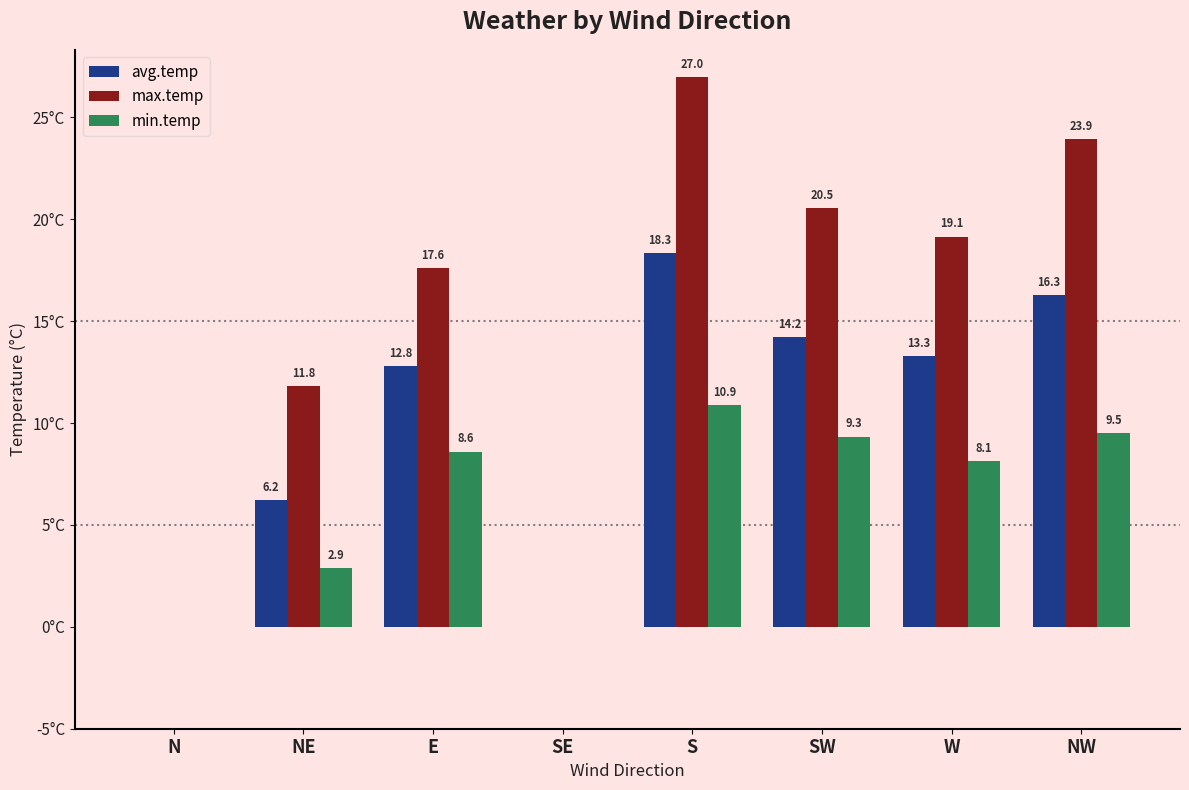

Are the bars grouped side by side (vs. stacked)?

Yes